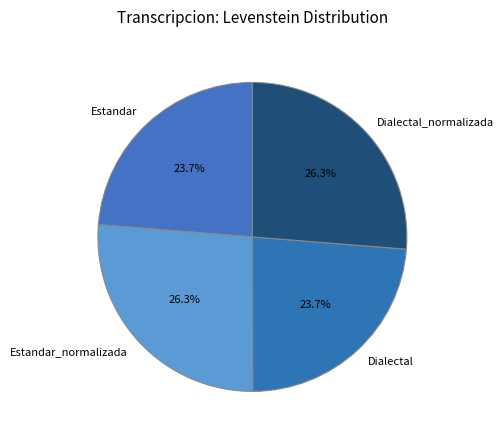

Is there any slice that represents more than half of the pie?

No